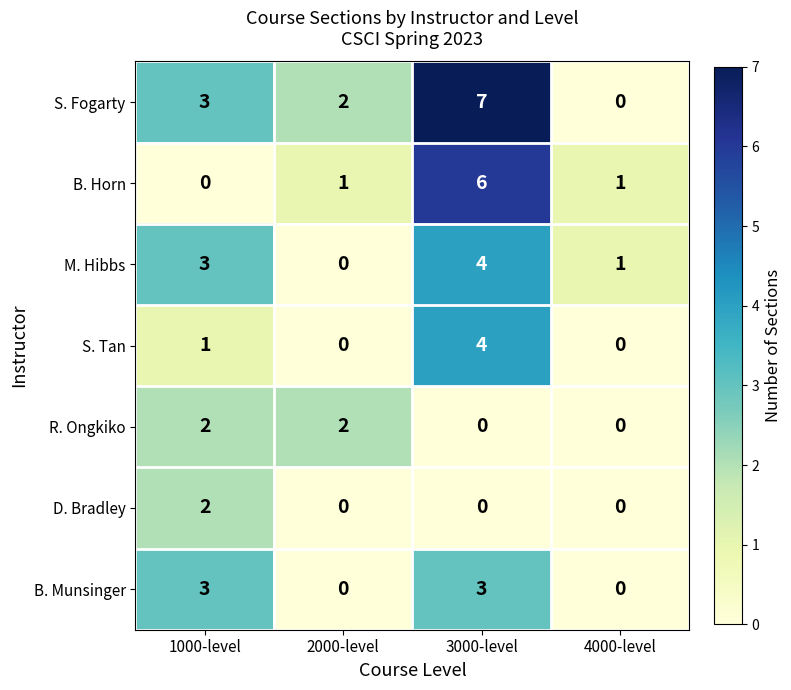

Which series has the largest total across all categories?

S. Fogarty